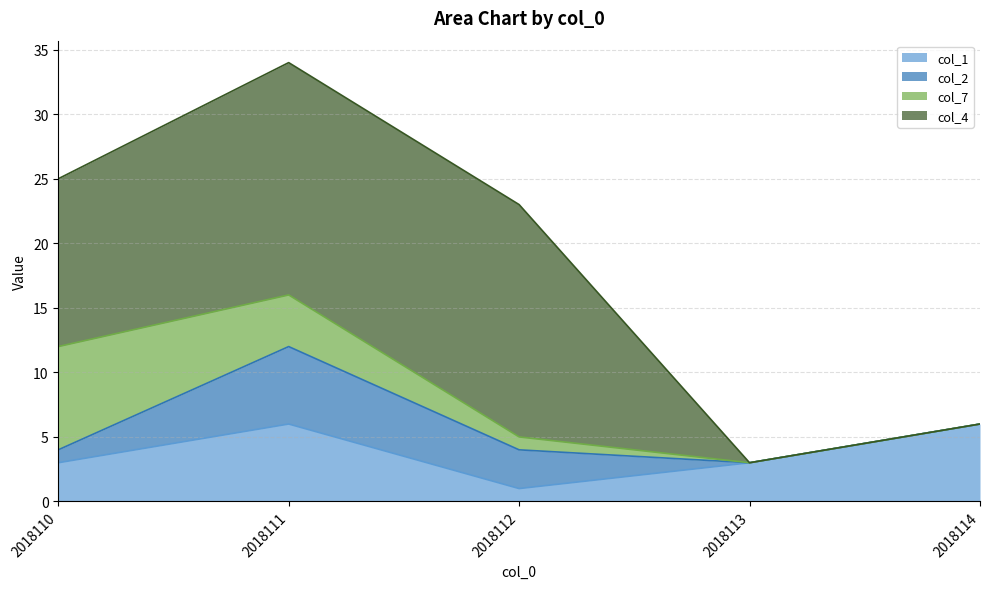

Reading left to right, transcribe all the data shown in this chart.

col_1: 2018110=3	2018111=6	2018112=1	2018113=3	2018114=6
col_2: 2018110=1	2018111=6	2018112=3	2018113=0	2018114=0
col_7: 2018110=8	2018111=4	2018112=1	2018113=0	2018114=0
col_4: 2018110=13	2018111=18	2018112=18	2018113=0	2018114=0